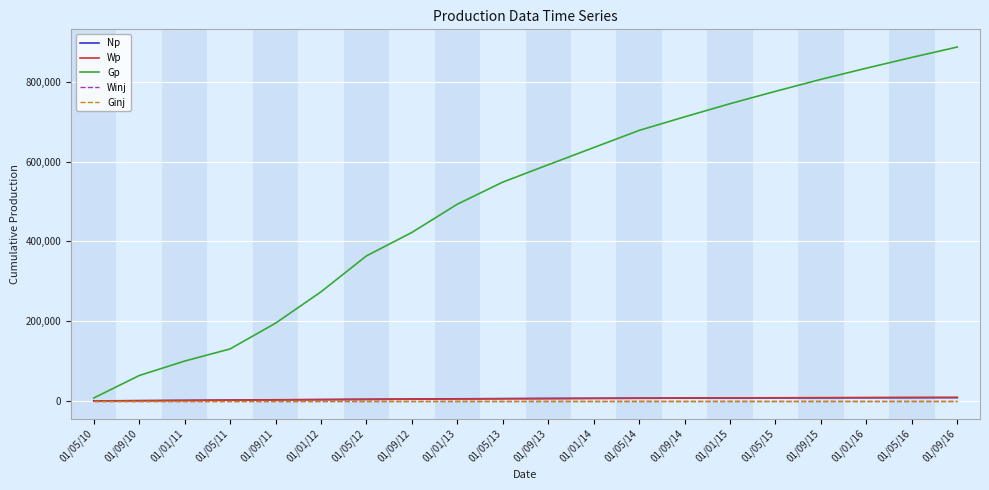

What is the label of the 4th point from the left?

01/05/11